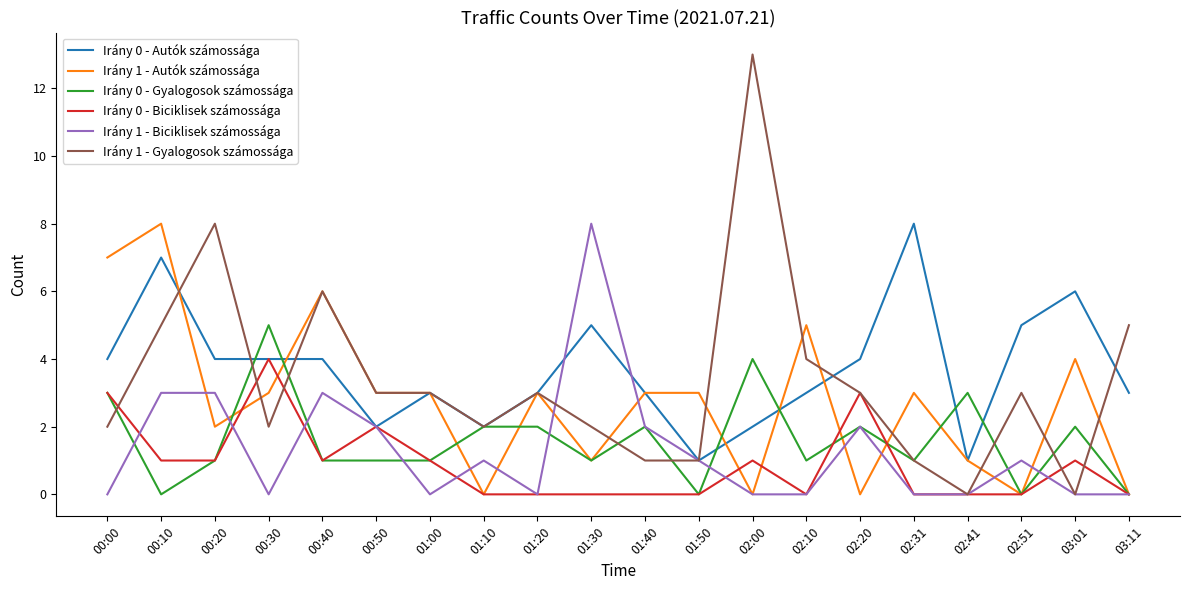

Rank the series at 00:10 from lowest to highest value.

Irány 0 - Gyalogosok számossága, Irány 0 - Biciklisek számossága, Irány 1 - Biciklisek számossága, Irány 1 - Gyalogosok számossága, Irány 0 - Autók számossága, Irány 1 - Autók számossága